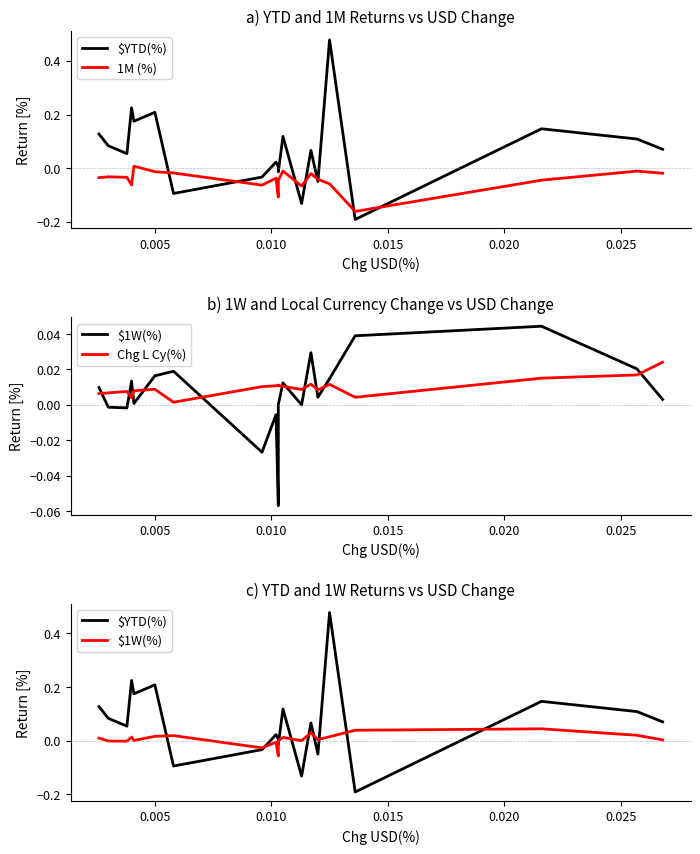

Between which two adjacent categories do 1M (%) and $1W(%) first intersect?

0.015 and 0.020